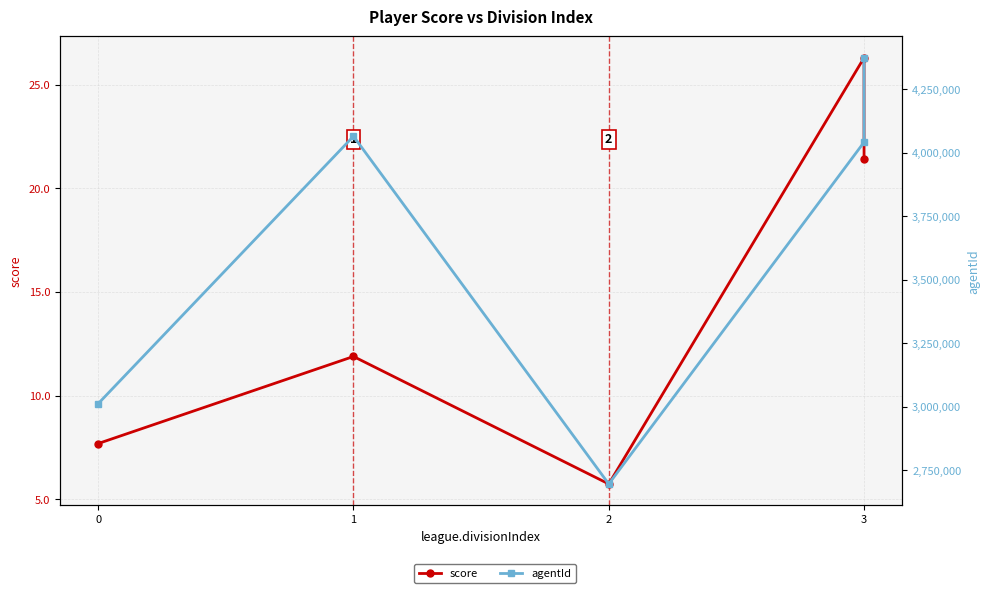

At which category does score reach its first local valley?

2